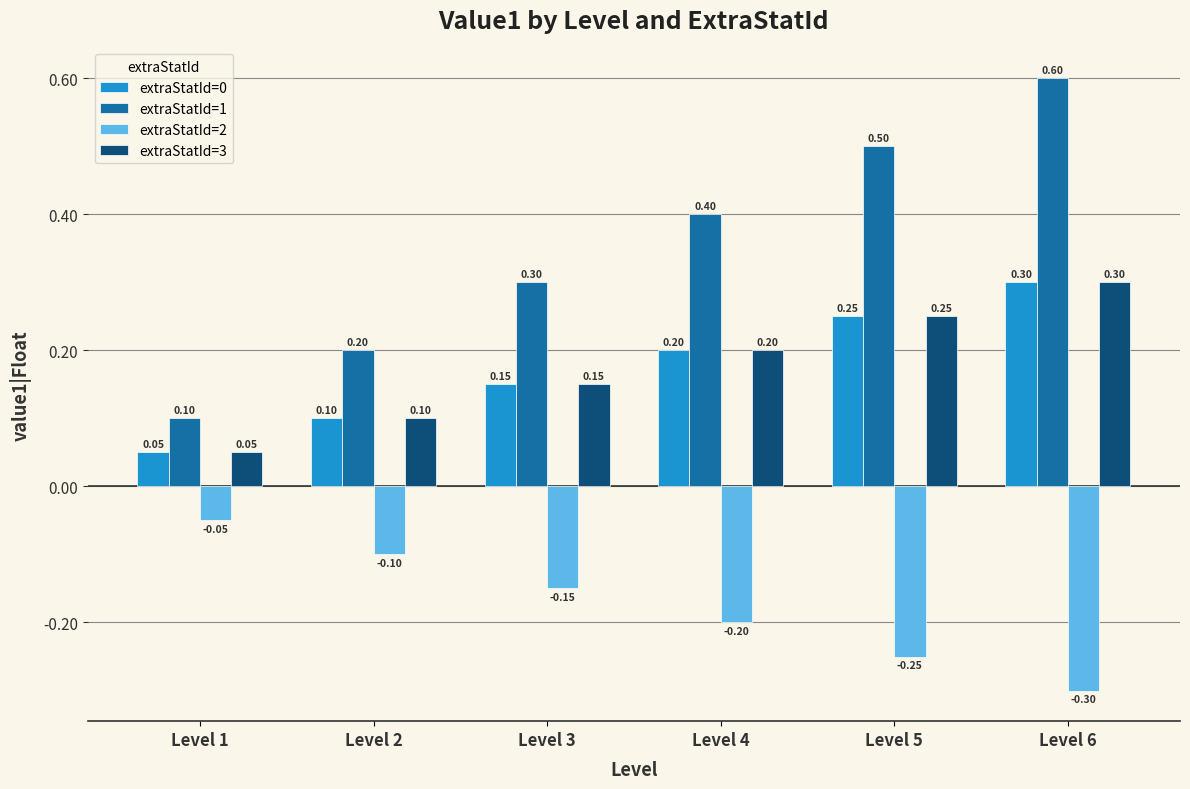

How many extraStatId=0 values are between 0 and 1?

6